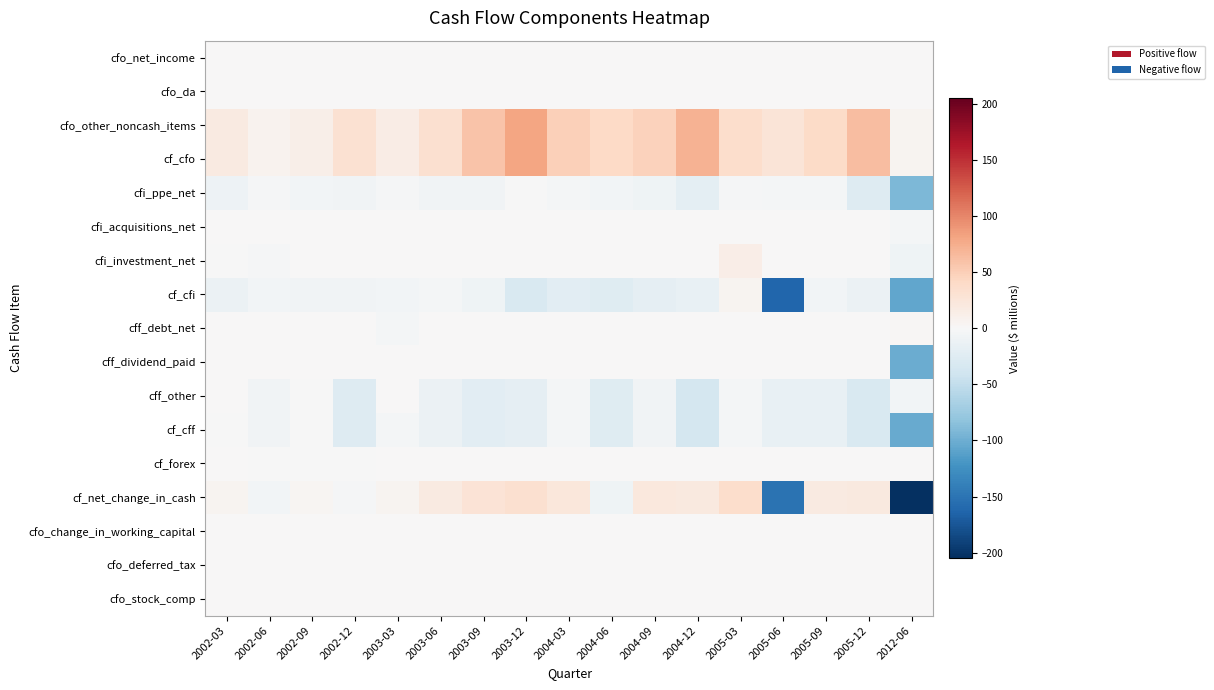

What is the difference between the highest and lowest values at 2012-06?

209.6